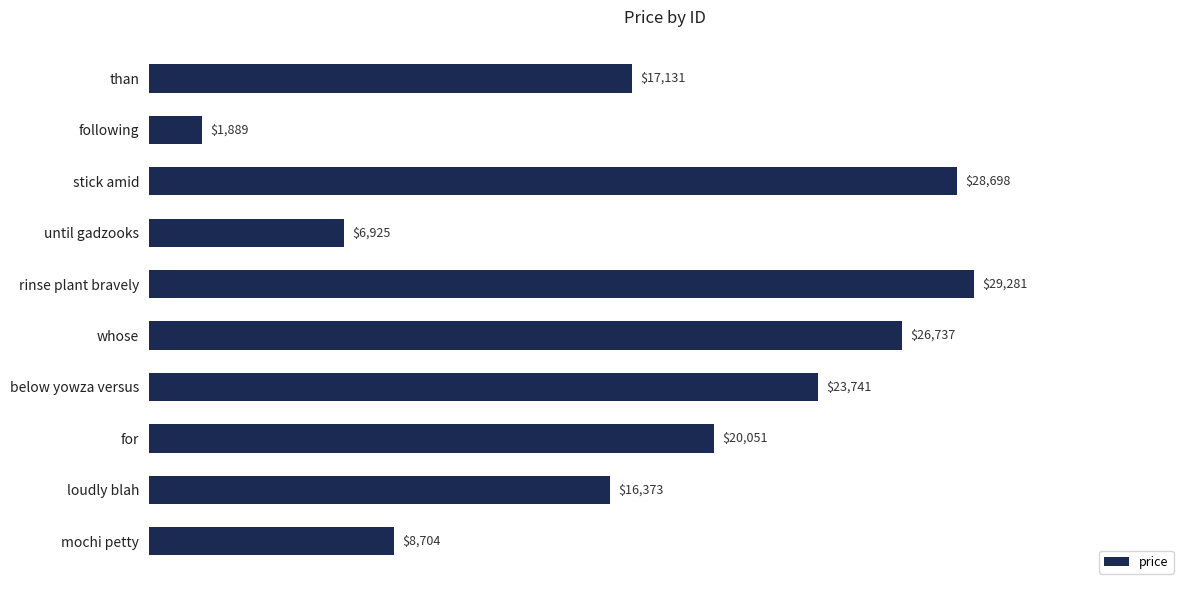

Rank the categories by value from highest to lowest.

rinse plant bravely, stick amid, whose, below yowza versus, for, than, loudly blah, mochi petty, until gadzooks, following